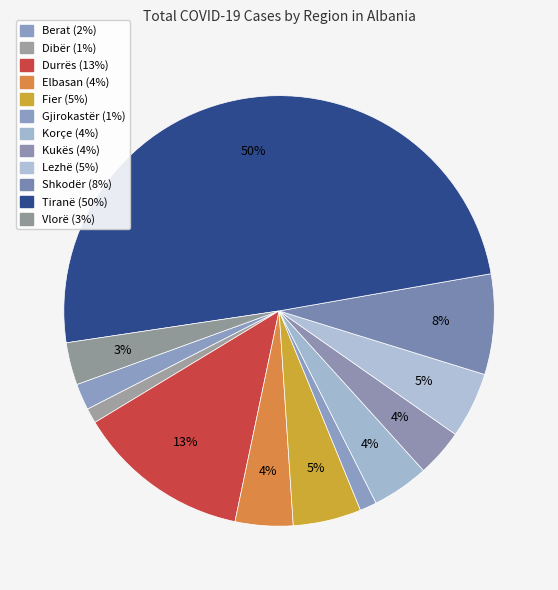

What percentage is the Lezhë slice, to the nearest percent?

5%